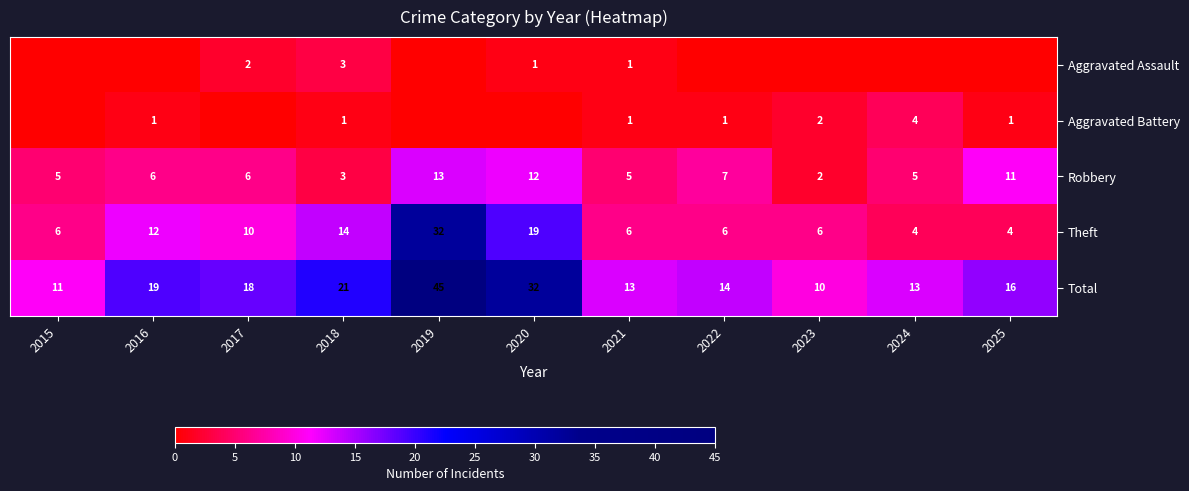

What is the average value of the Total series?

19